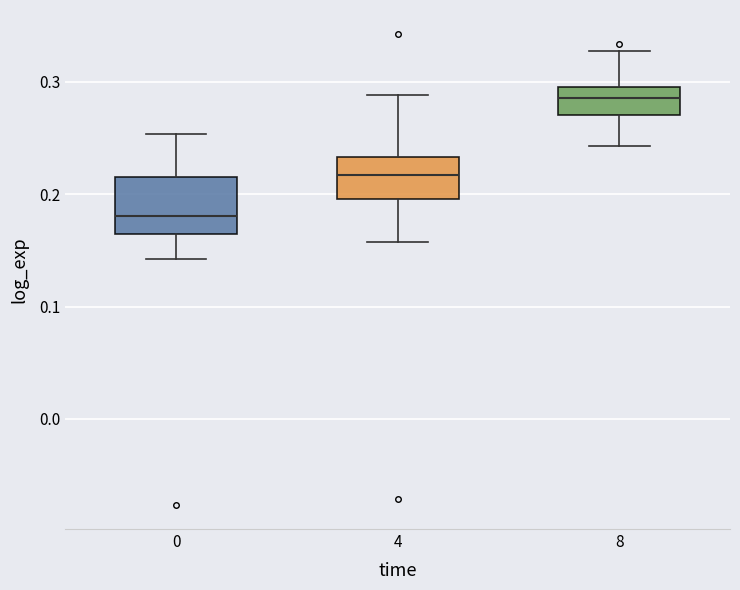

Reading left to right, read every box against the y-axis: the position of its median line, the range the box covers, and the ends of its whiskers. The values are not printed on the chart, so give them approximately, as read against the axis.

0: median 0.18, box 0.16 to 0.22, whiskers 0.14 to 0.25
4: median 0.22, box 0.20 to 0.23, whiskers 0.16 to 0.29
8: median 0.29, box 0.27 to 0.30, whiskers 0.24 to 0.33